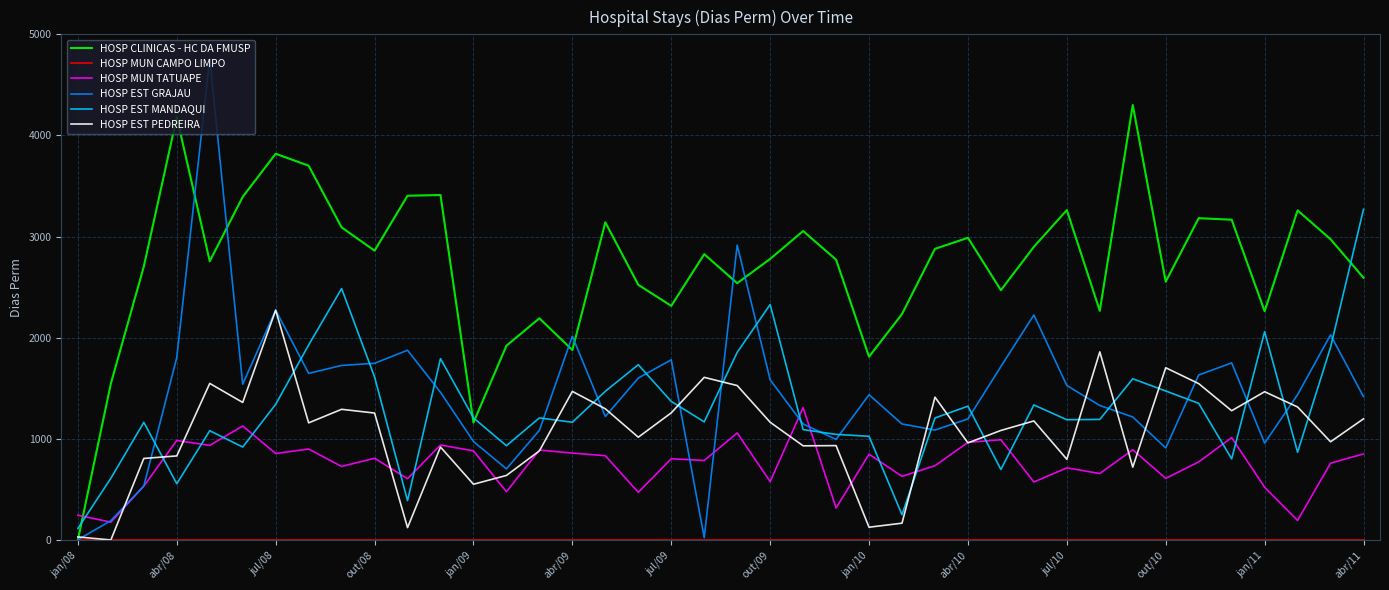

Which series has the largest range (max minus min)?

HOSP EST GRAJAU